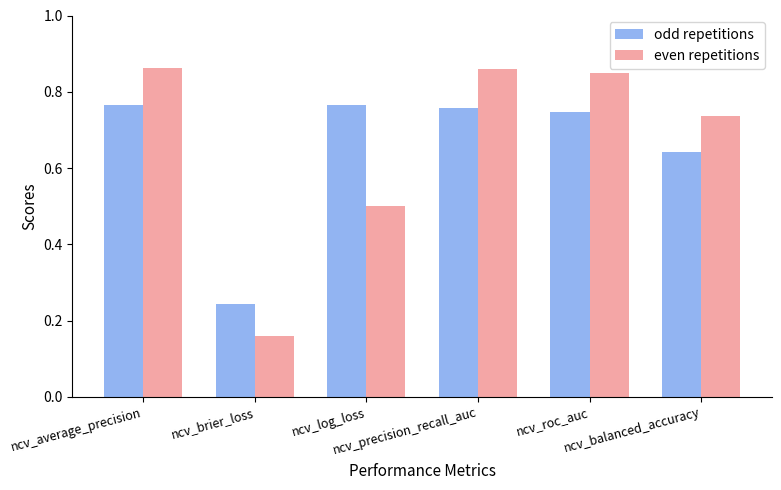

Count the odd repetitions values in the range 0 to 1.

6